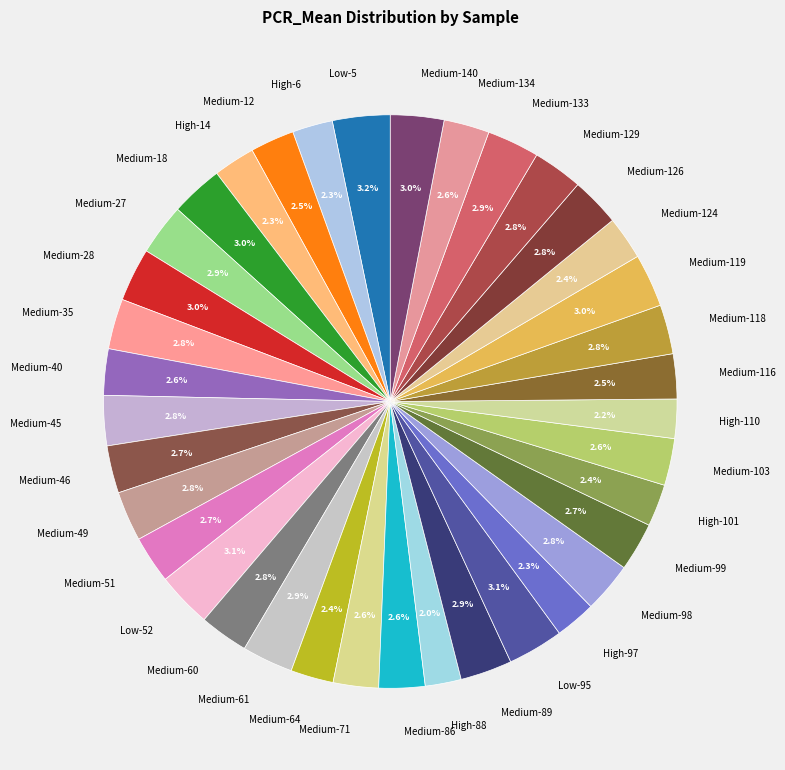

What portion of the pie excludes Medium-35?

97.2%